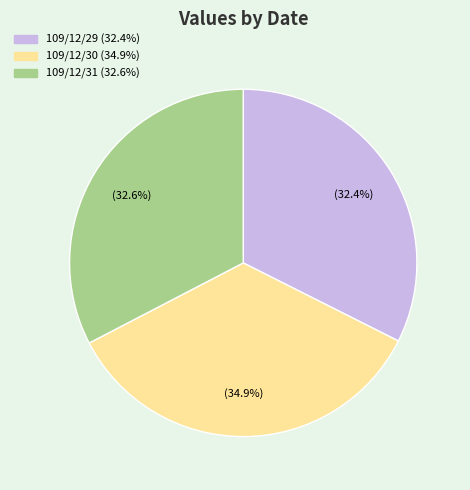

To the nearest percent, what percentage of the pie is 109/12/30?

35%